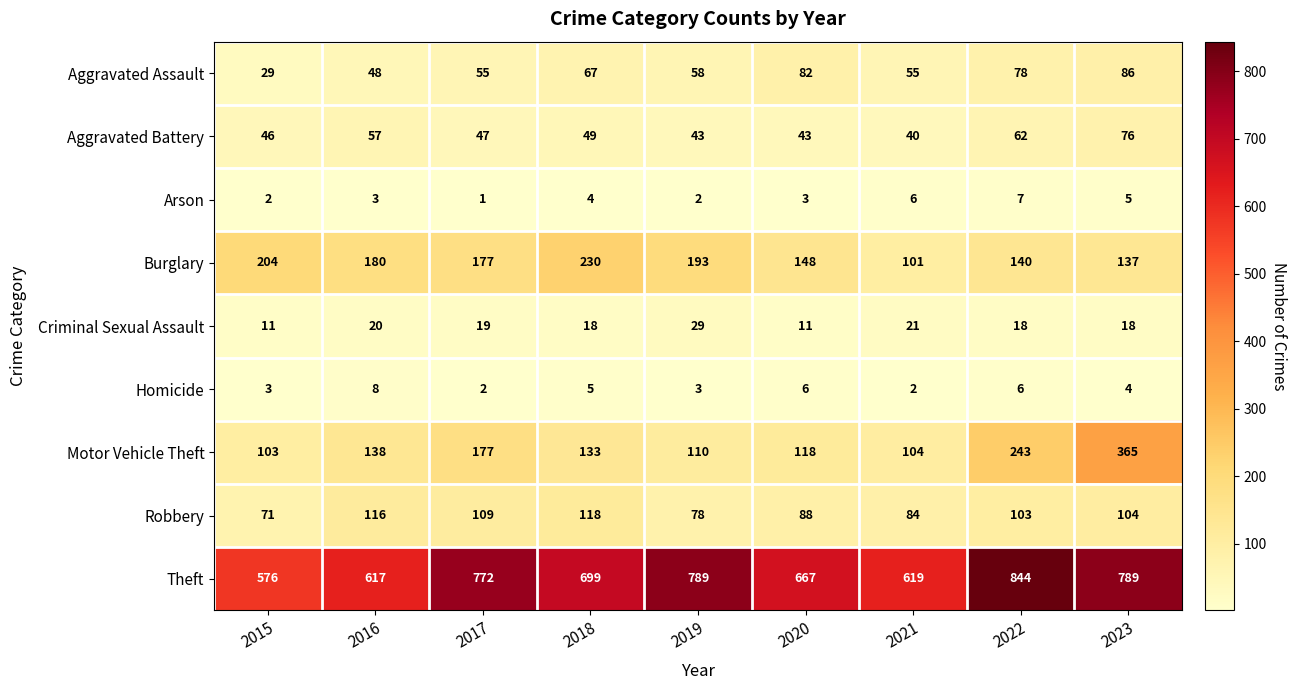

At 2023, list the series in order from largest to smallest.

Theft, Motor Vehicle Theft, Burglary, Robbery, Aggravated Assault, Aggravated Battery, Criminal Sexual Assault, Arson, Homicide